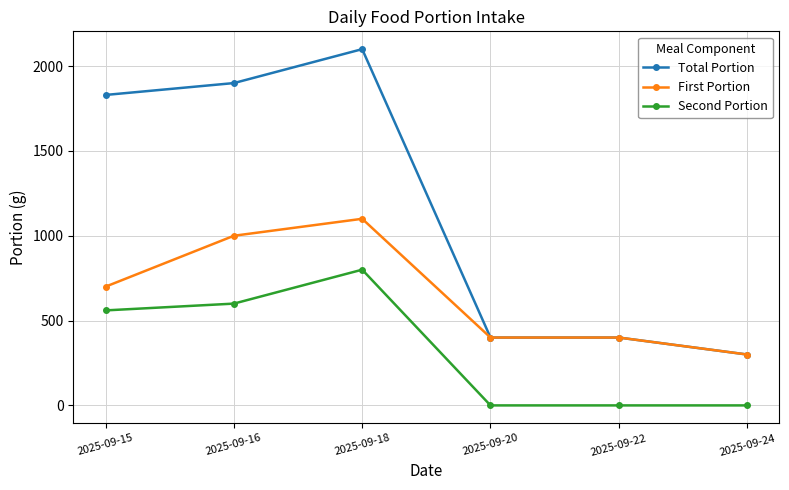

Reading right to left, extract all data points from this chart.

Total Portion: 300	400	400	2100	1900	1830
First Portion: 300	400	400	1100	1000	700
Second Portion: 0	0	0	800	600	560